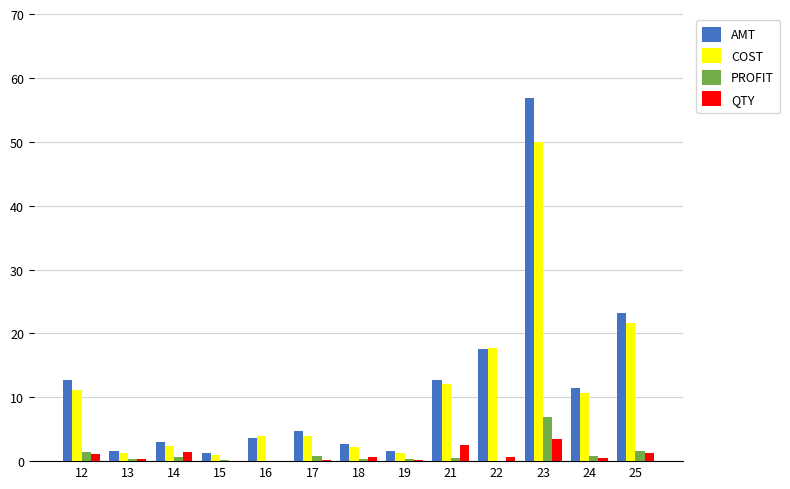

Which series has the widest spread of values?

AMT